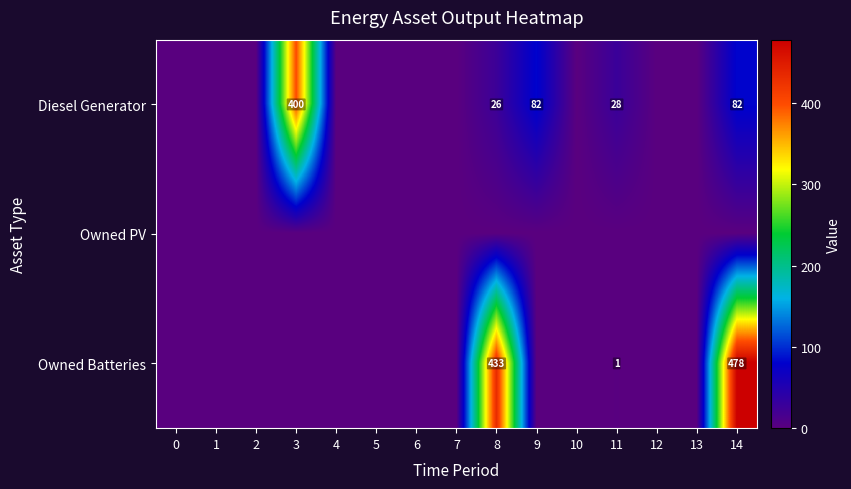

Which series has the widest spread of values?

Owned Batteries